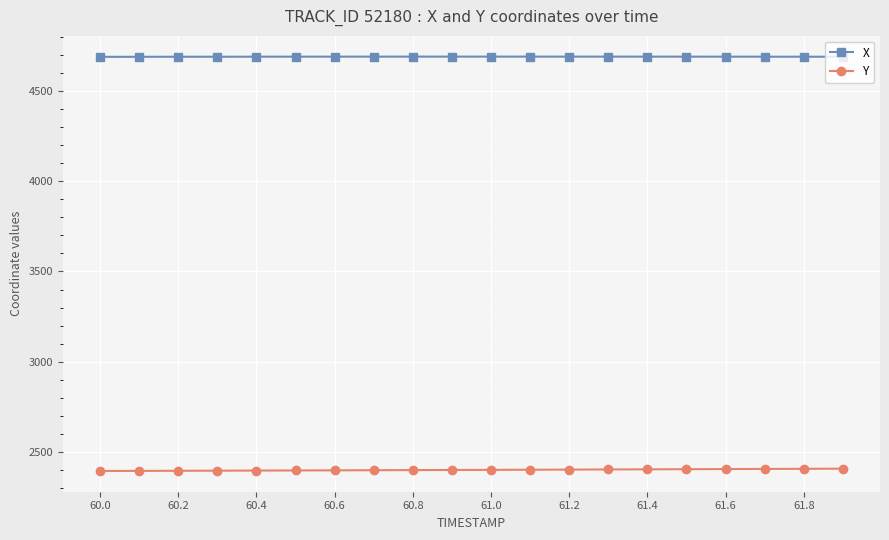

What is the average value of the Y series?

2399.9